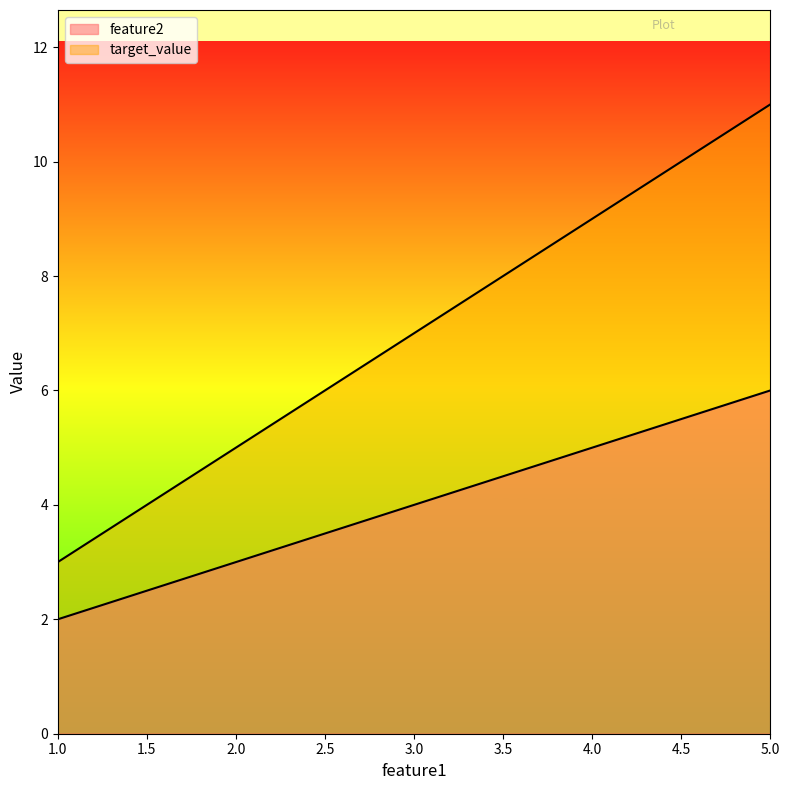

What is the difference between the maximum and second lowest values in the target_value series?

6